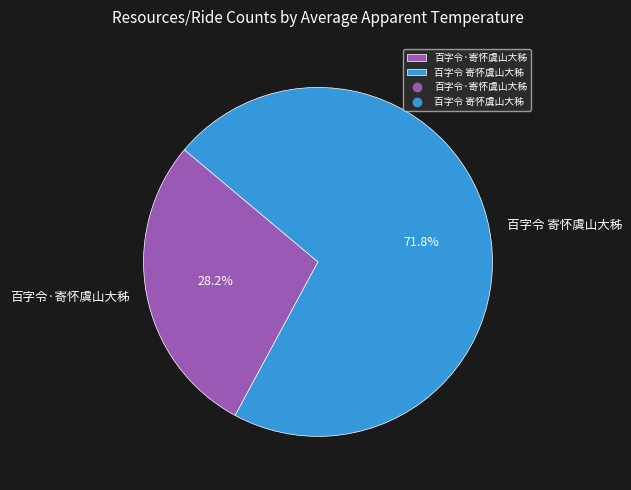

To the nearest percent, what percentage of the pie is 百字令·寄怀虞山大秭?

28%